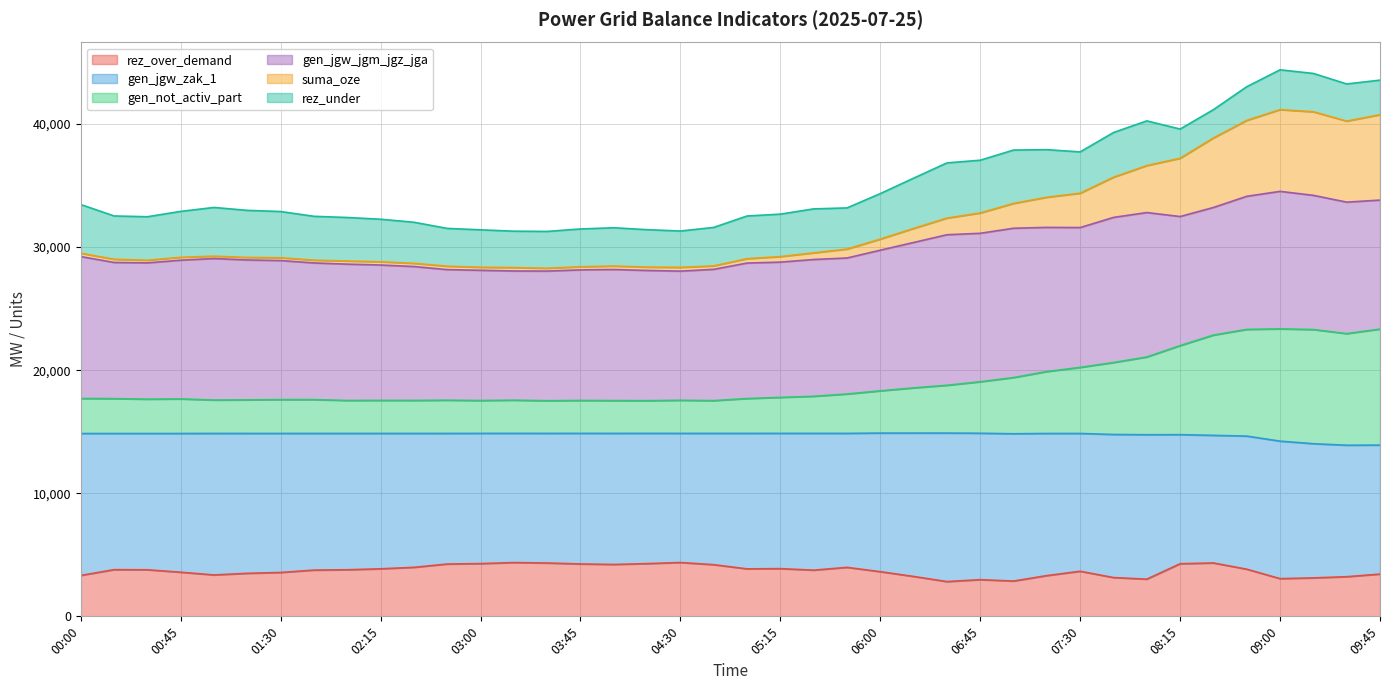

Does the chart display data point markers on the line(s)?

No